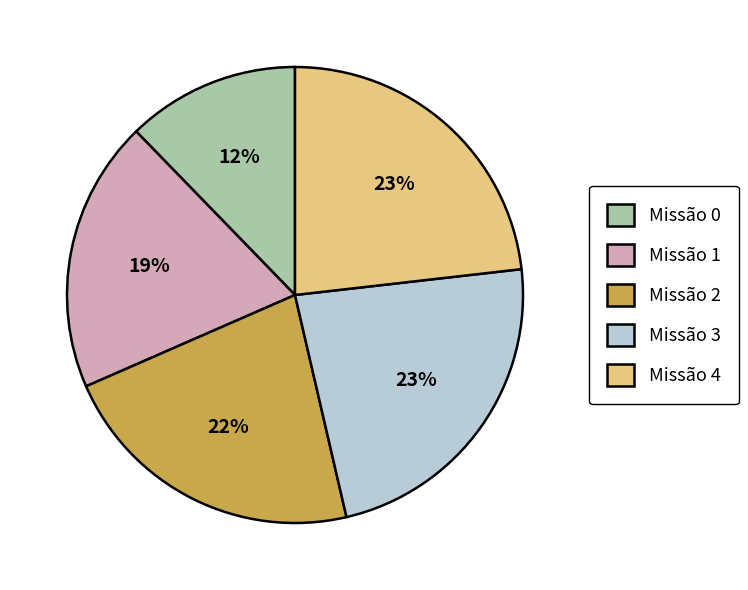

Is the sum of Missão 3 and Missão 4 greater than half?

No